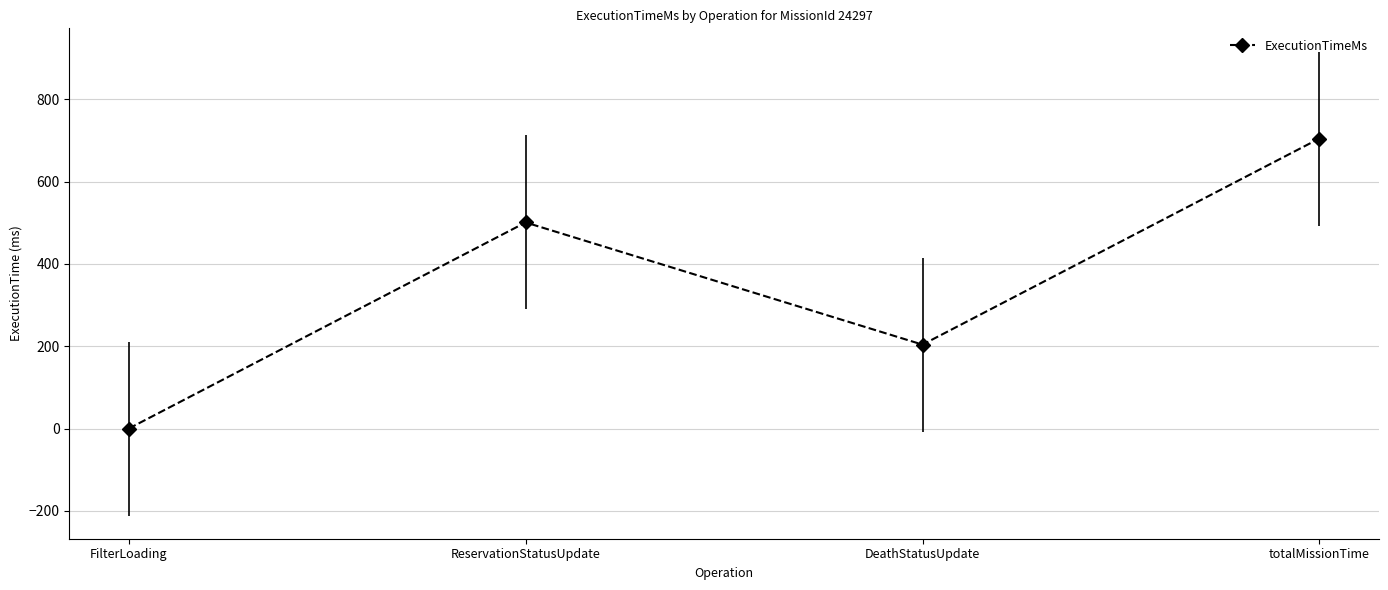

What is the change in value from FilterLoading to totalMissionTime?

+705